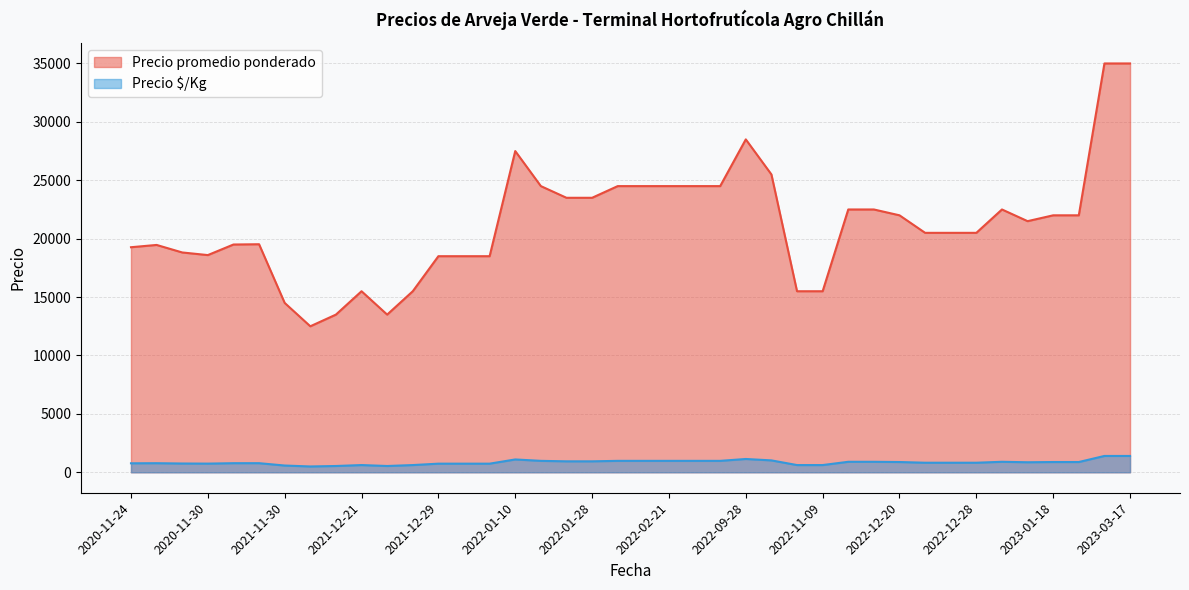

True or false: Precio $/Kg and Precio promedio ponderado cross at least once.

False